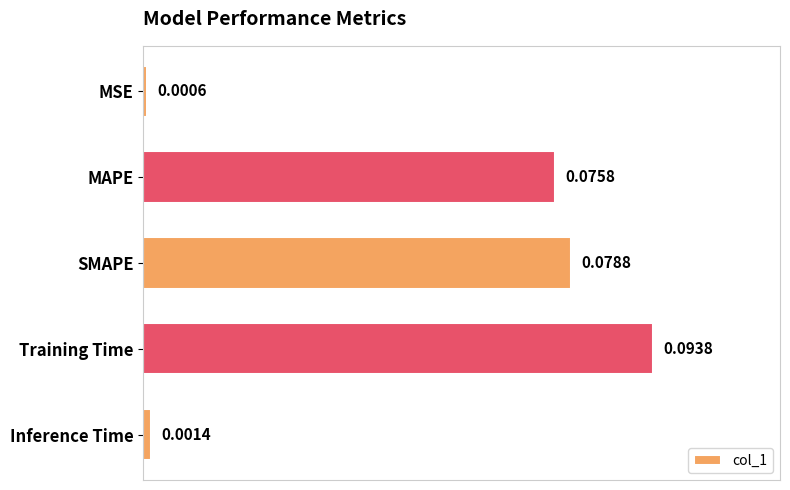

At which category does the chart reach its minimum across all series?

MSE